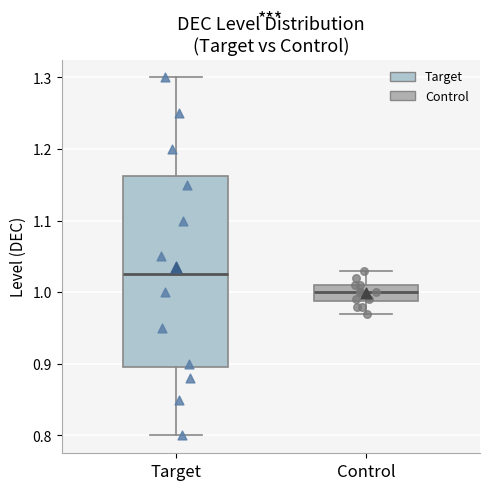

Which box has the lowest median line?

Control